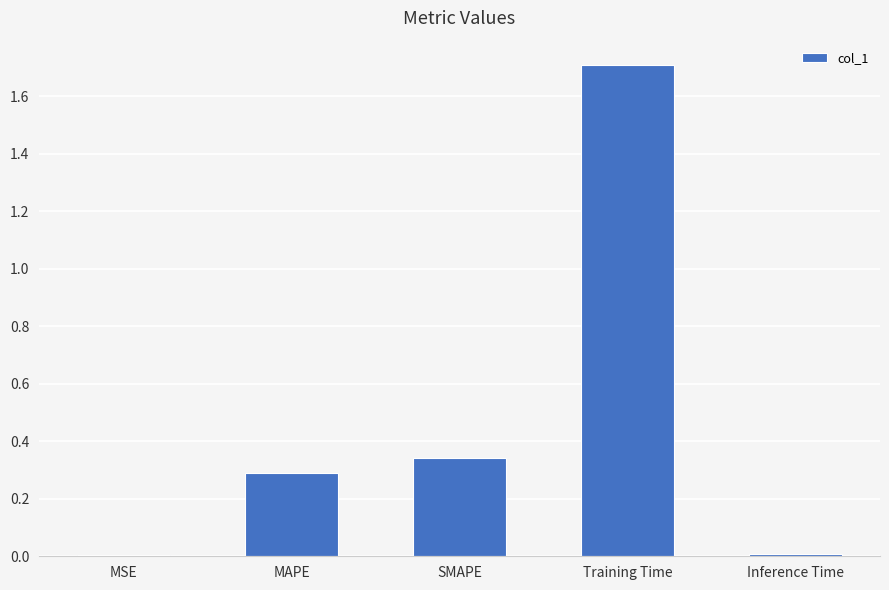

How many series are shown in this chart?

1